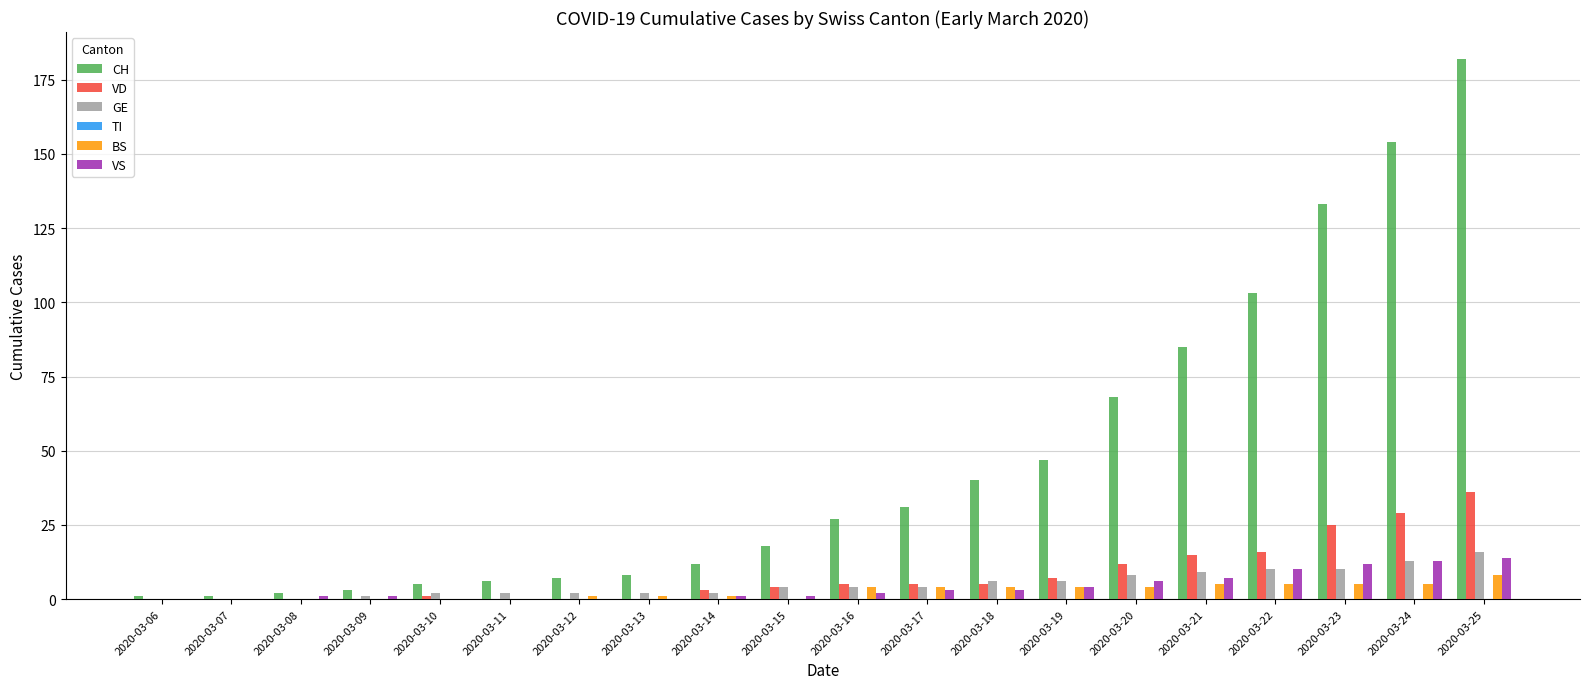

The value of GE at 2020-03-25 is 10. True or false?

False